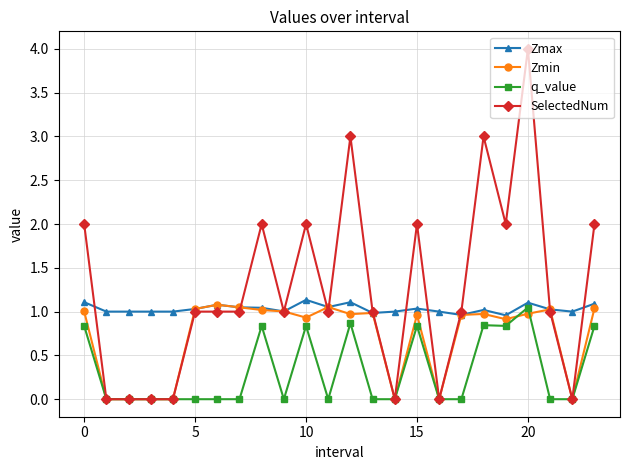

List the series in order of their overall mean, lowest first.

q_value, Zmin, Zmax, SelectedNum